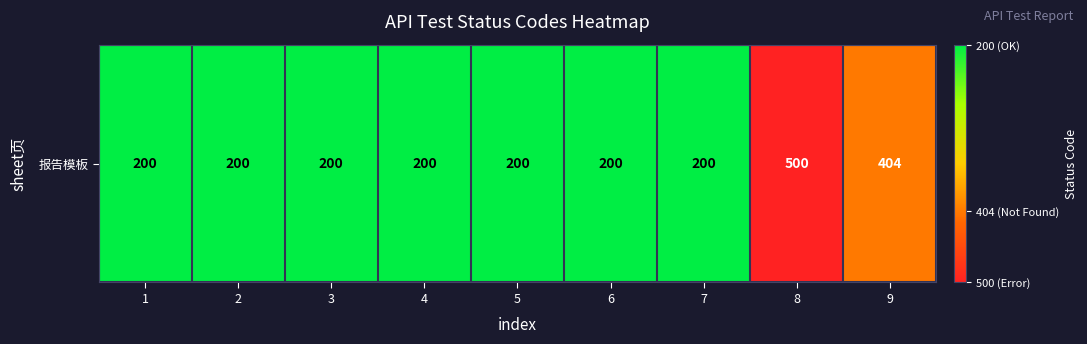

Approximately how many times larger is the value at 2 compared to 7?

1.0